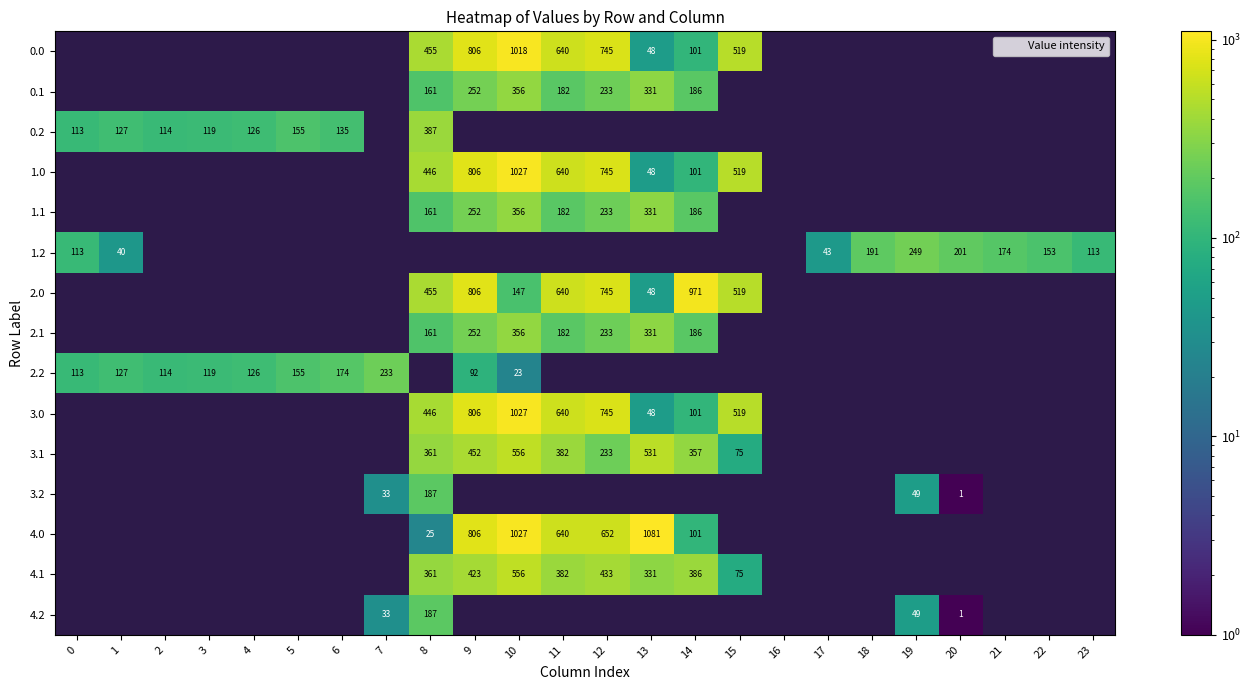

What value does the 2.2 series have at 3?

119.0